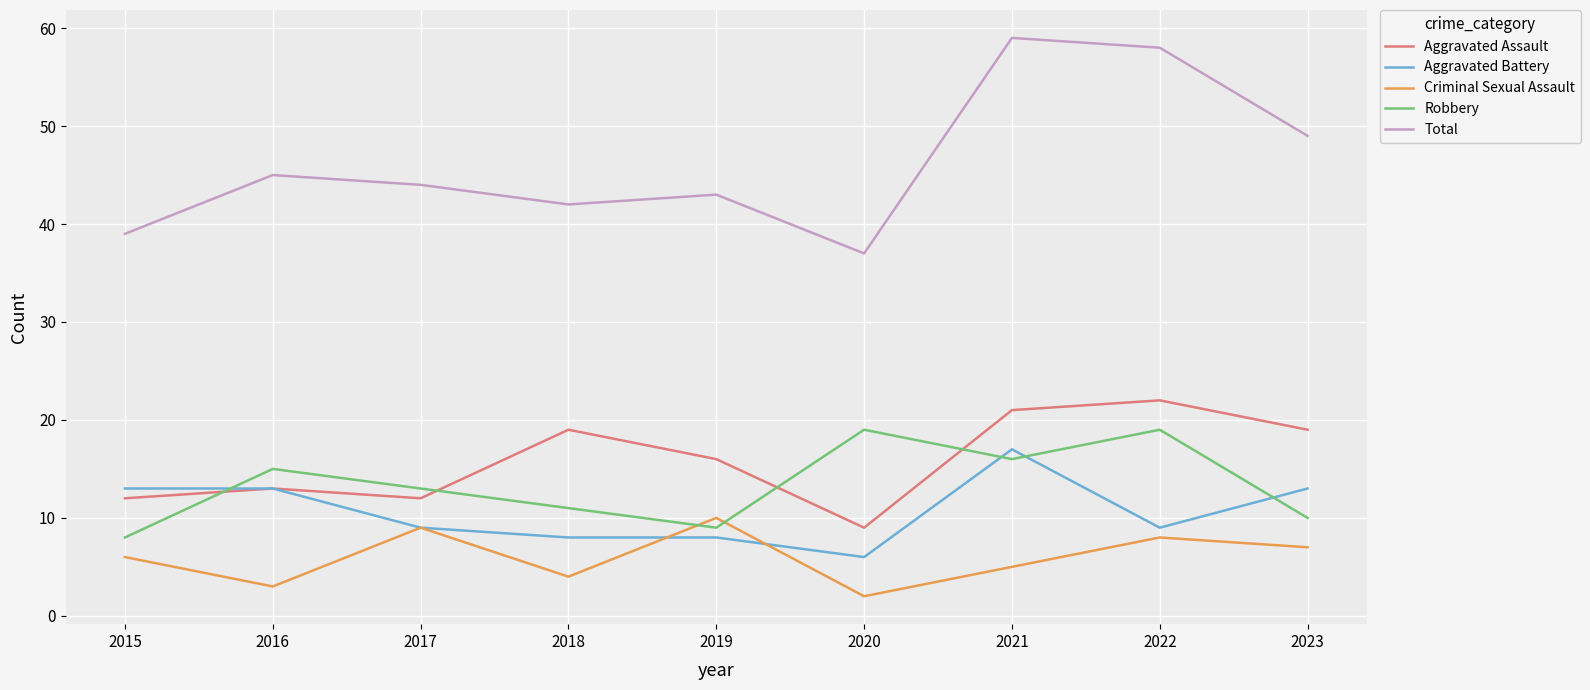

True or false: Robbery and Total cross at least once.

False